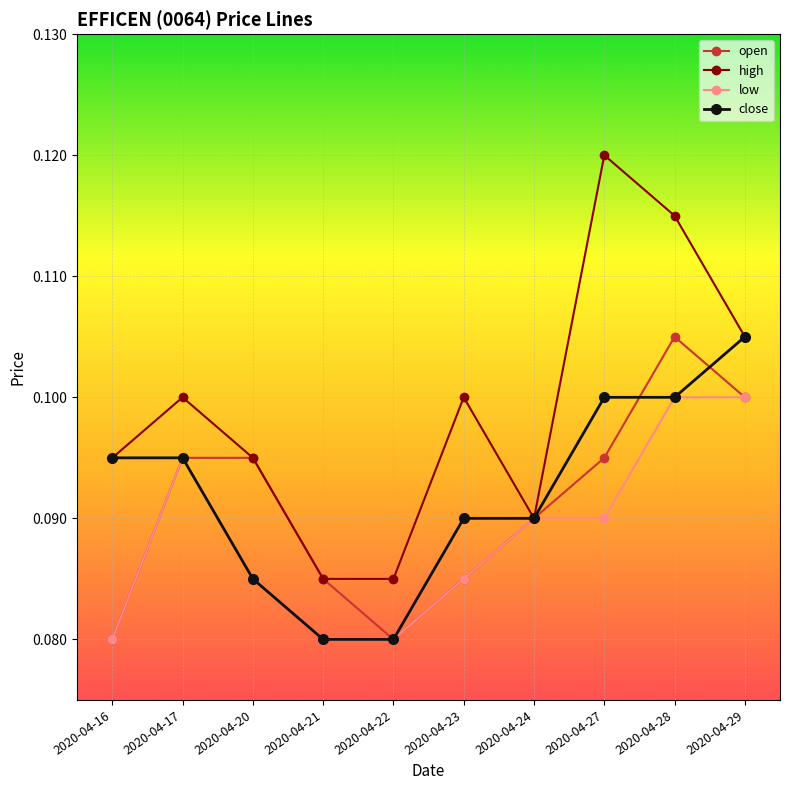

Which category has the highest value in the close series?

2020-04-29